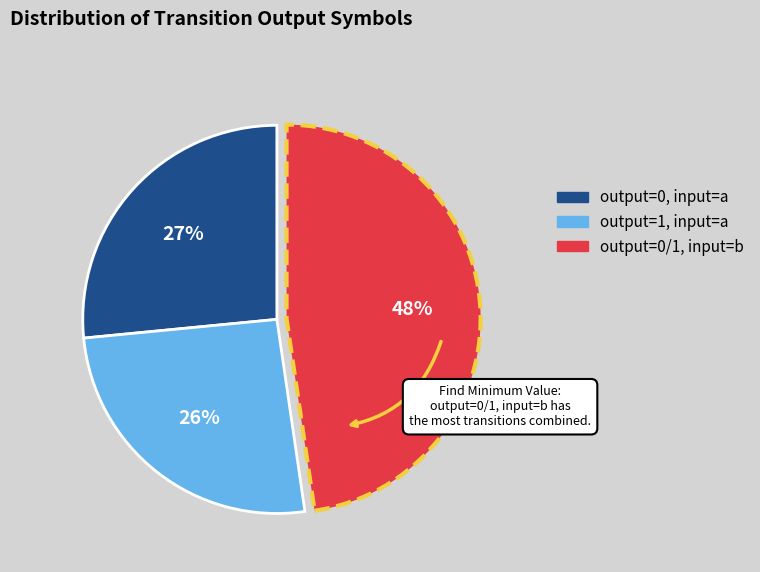

To the nearest percent, what is the average slice percentage?

33%